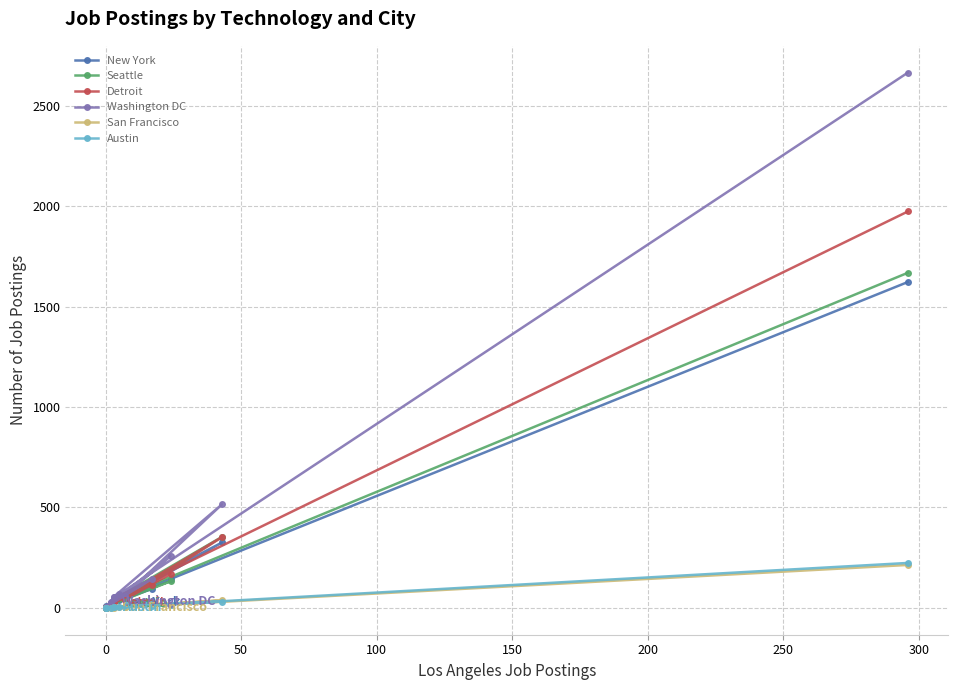

What is the difference between the maximum and second lowest values in the Austin series?

224